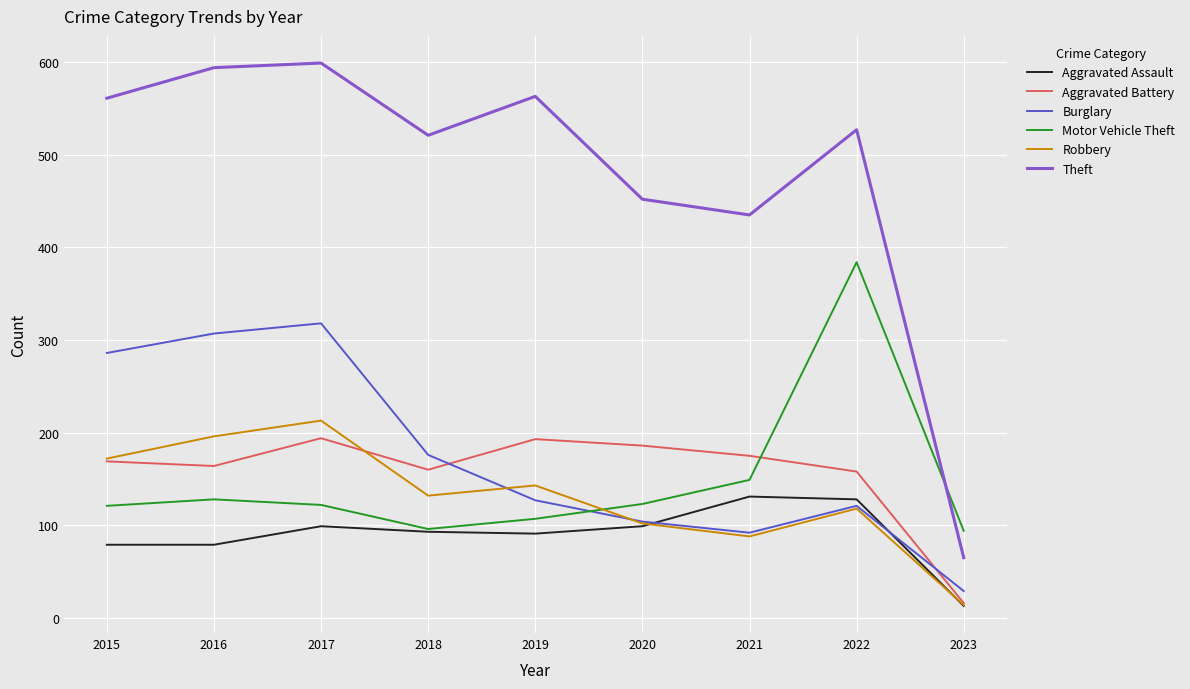

What is the spread (max minus min) of values at 2023?

81